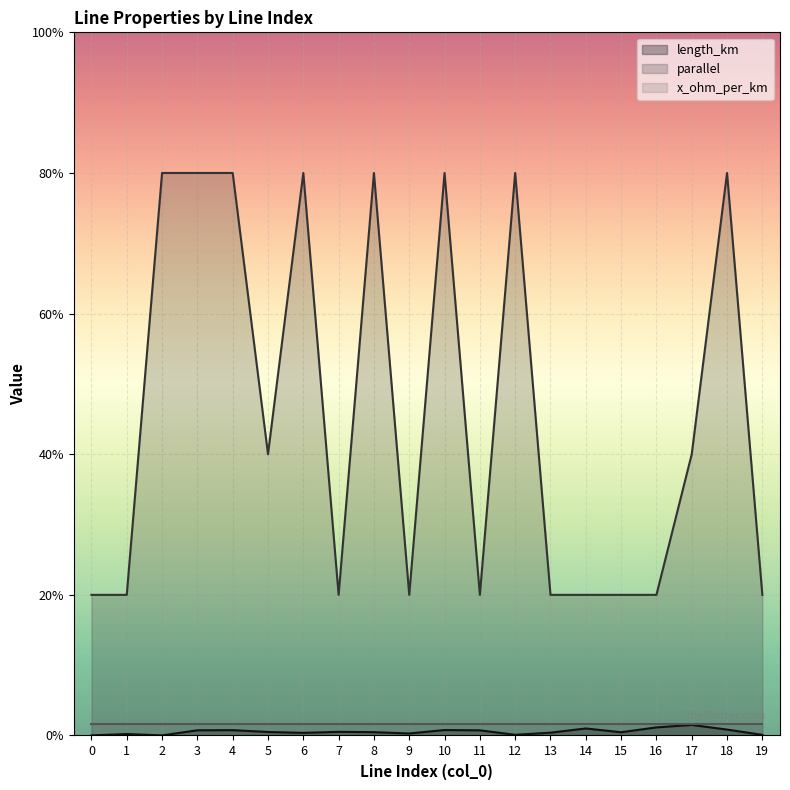

What is the total value across all series at 5?

2.0